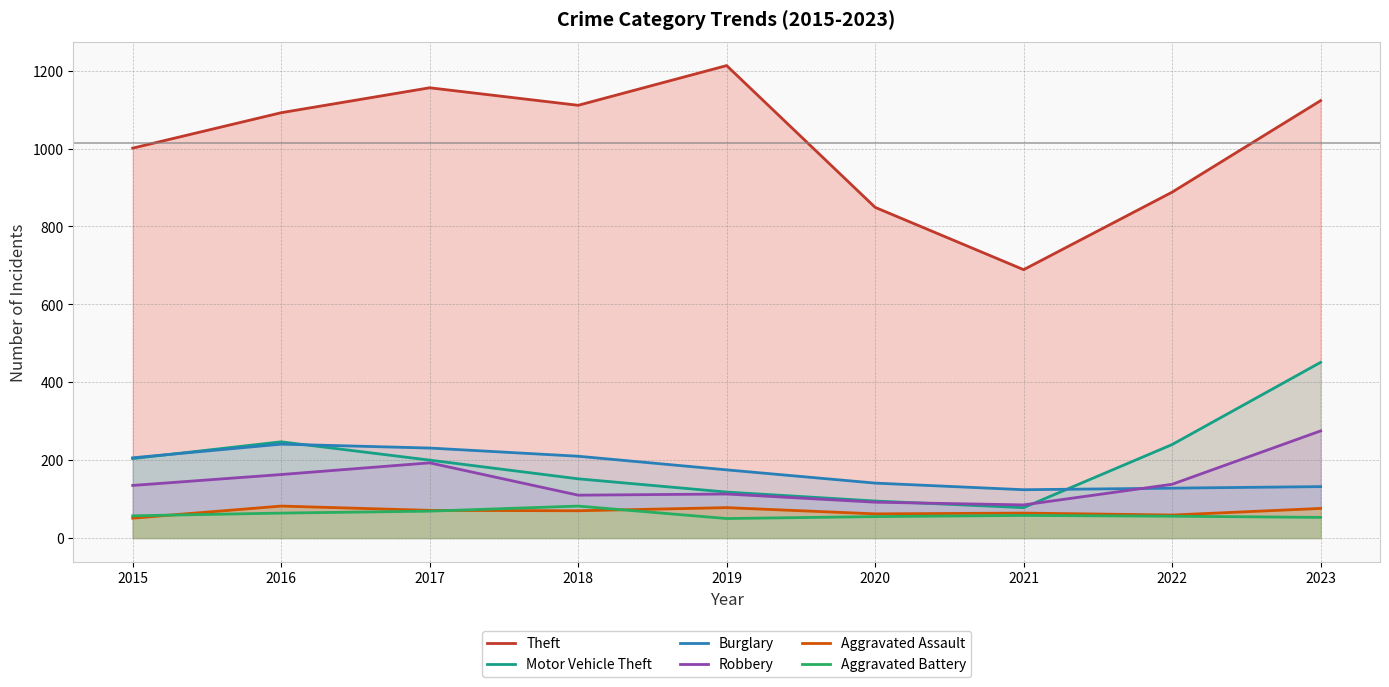

How many interior local peaks does the Aggravated Battery series have?

2